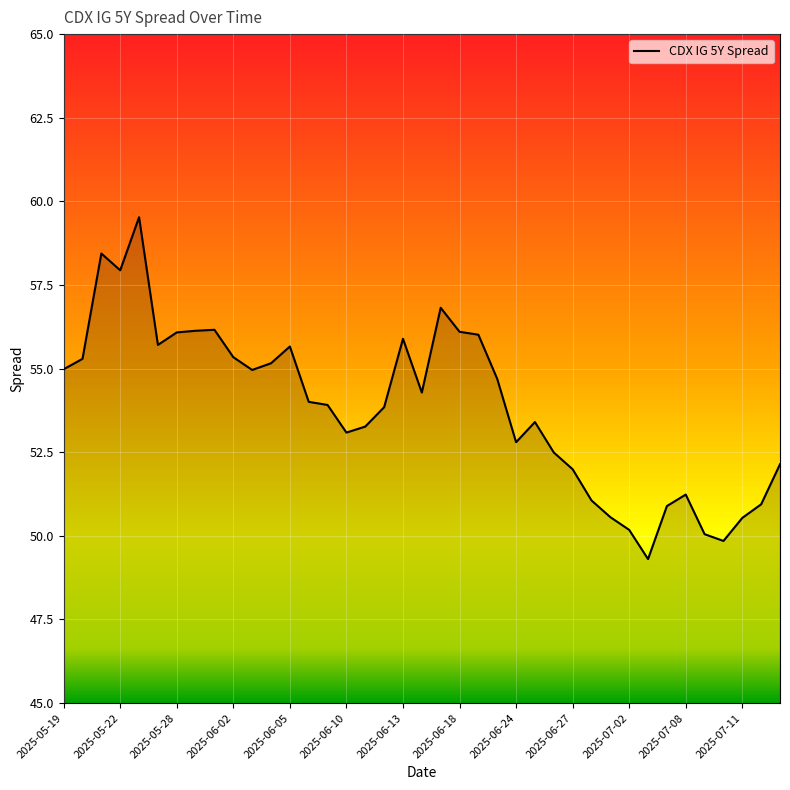

What is the minimum value shown in the chart?

49.3